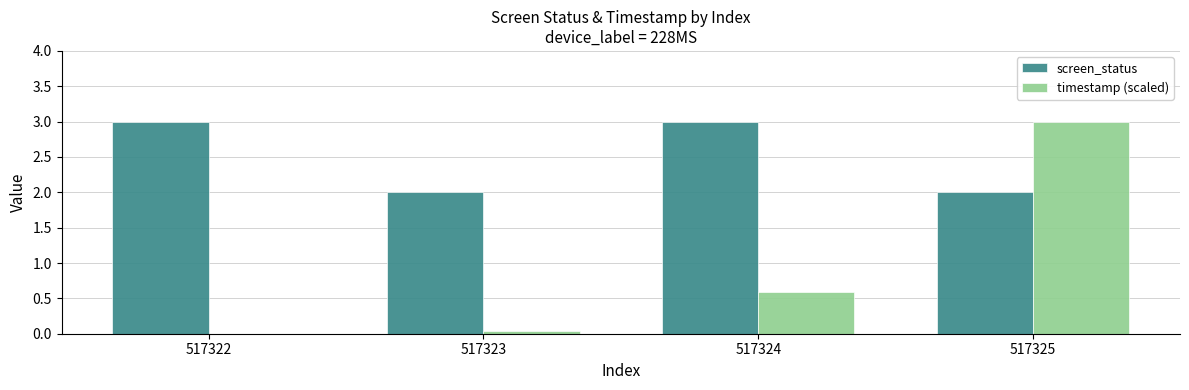

Where is timestamp (scaled) nearest to the value 1?

517324